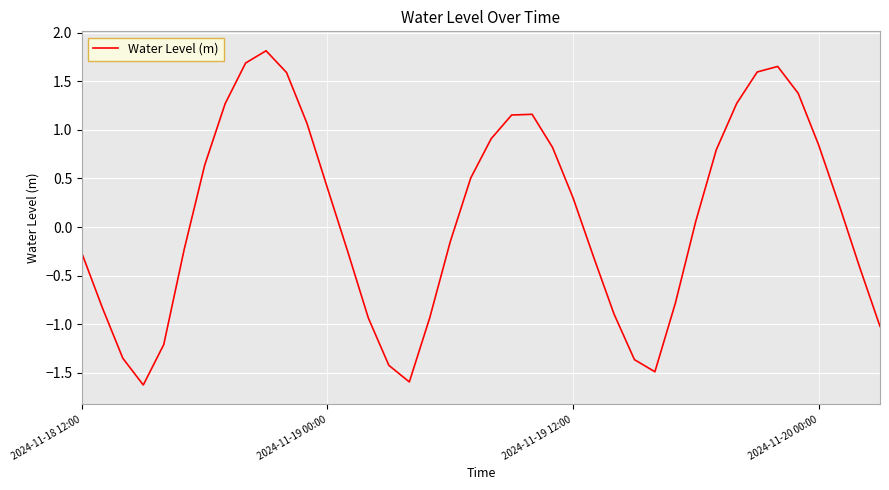

What is the smallest value displayed?

-1.6